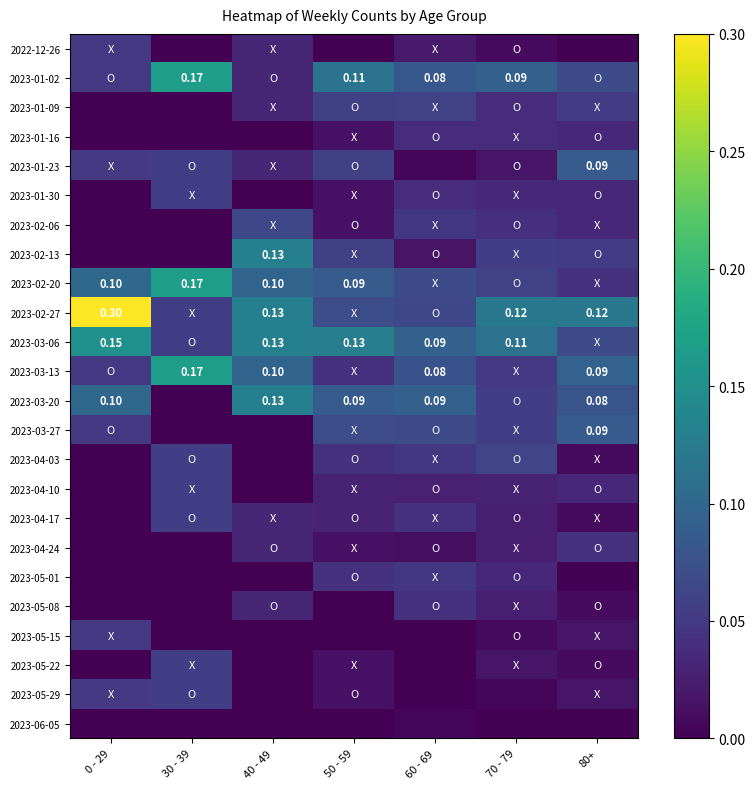

Between 70 - 79 and 60 - 69, which is larger?

60 - 69